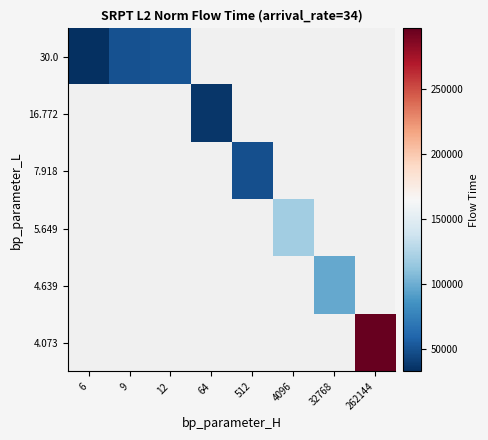

Rank the series at 4096 from lowest to highest value.

4.073, 4.639, 5.649, 7.918, 16.772, 30.0